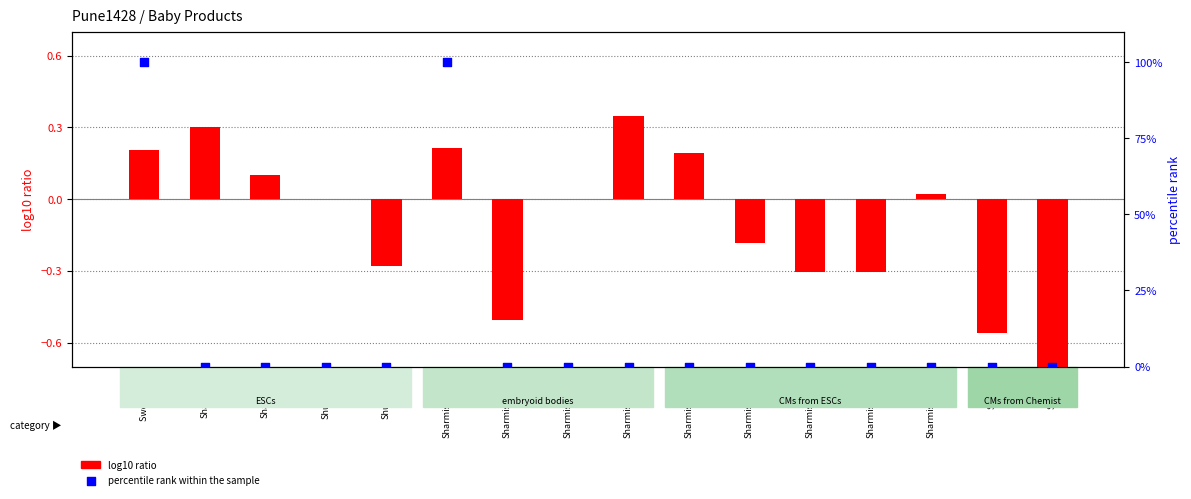

At how many categories does at least one series exceed 51?

2